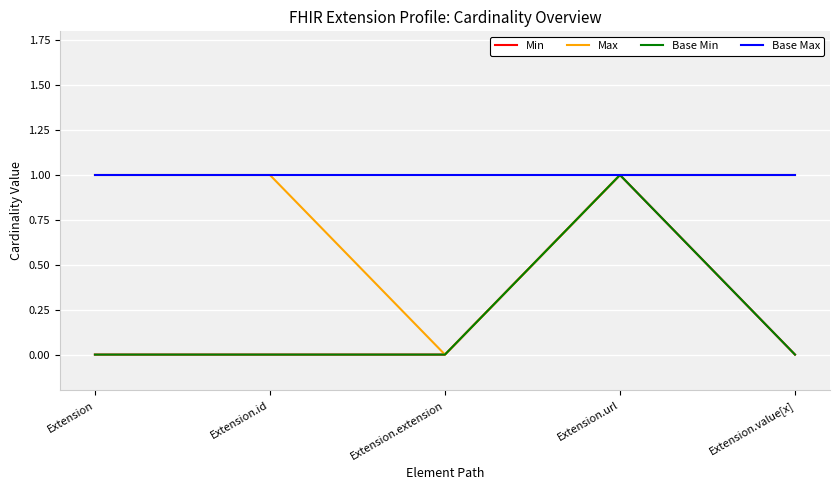

Does the chart display data point markers on the line(s)?

No